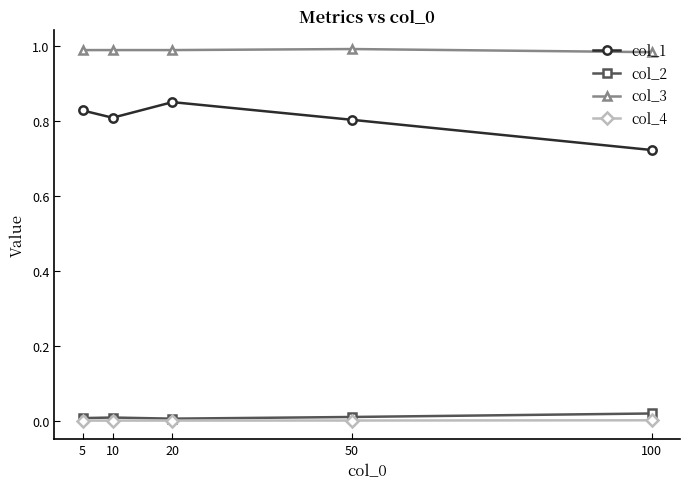

True or false: col_1 and col_4 cross at least once.

False